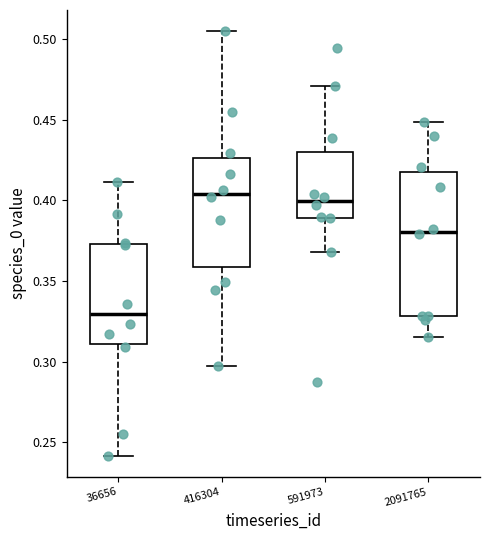

Reading left to right, transcribe this box plot: for each box, give where its median line is, the range the box spans, and where its two whiskers end, as read against the y-axis. The values are not printed on the chart, so give them approximately, as read against the axis.

36656: median 0.330, box 0.310 to 0.375, whiskers 0.240 to 0.410
416304: median 0.405, box 0.360 to 0.425, whiskers 0.295 to 0.505
591973: median 0.400, box 0.390 to 0.430, whiskers 0.370 to 0.470
2091765: median 0.380, box 0.330 to 0.420, whiskers 0.315 to 0.450